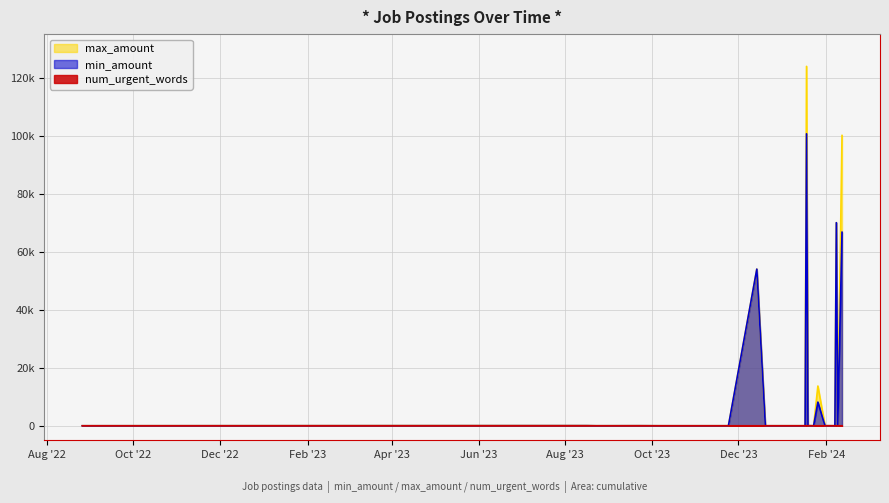

What is the sum of all min_amount values?

299666